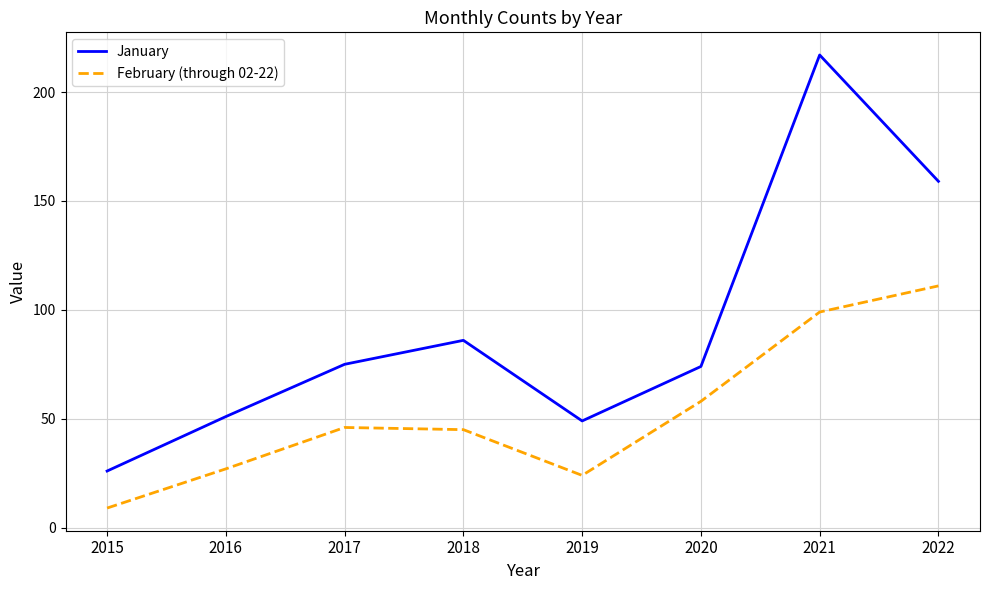

Reading left to right, transcribe all the data shown in this chart.

January: 26	51	75	86	49	74	217	159
February (through 02-22): 9	27	46	45	24	58	99	111